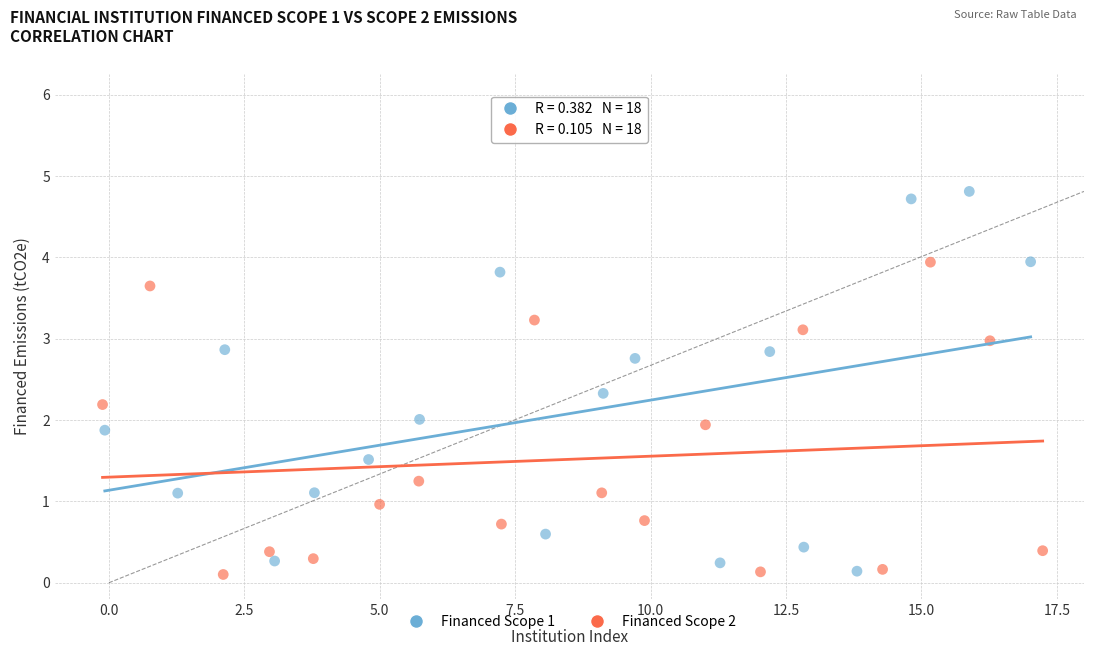

Which series has the largest Y range (max minus min)?

Financed Scope 1